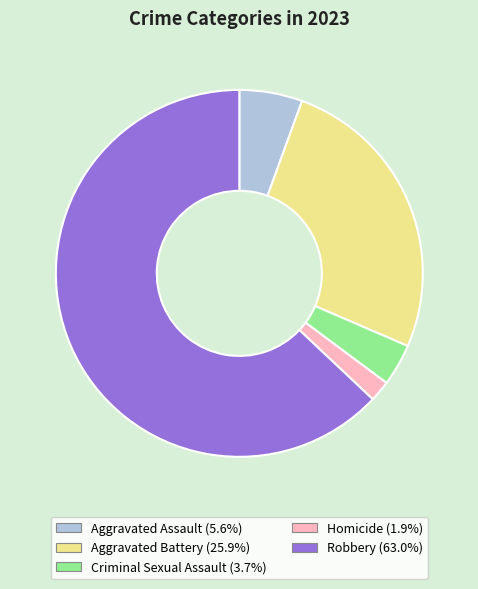

Approximately how many times larger is the value at Homicide compared to Aggravated Assault?

0.3